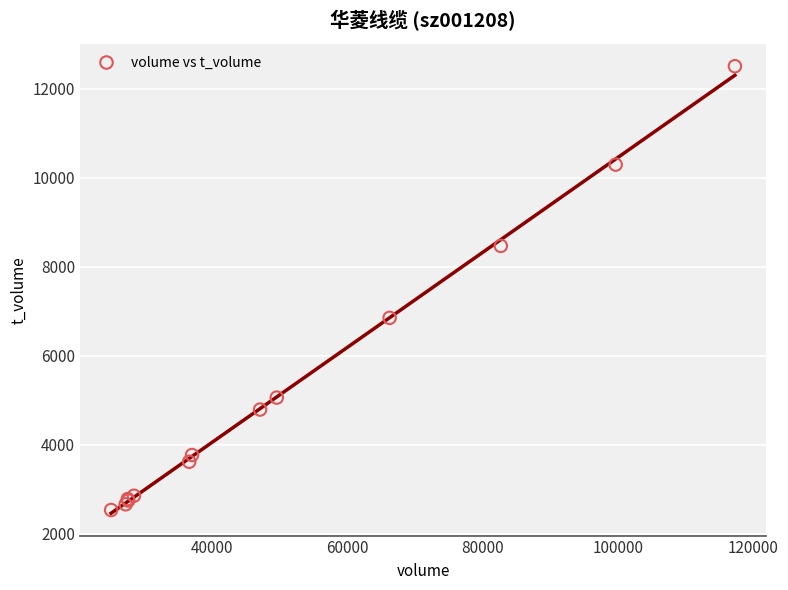

What Y value in the scatter plot is closest to 7519?

6851